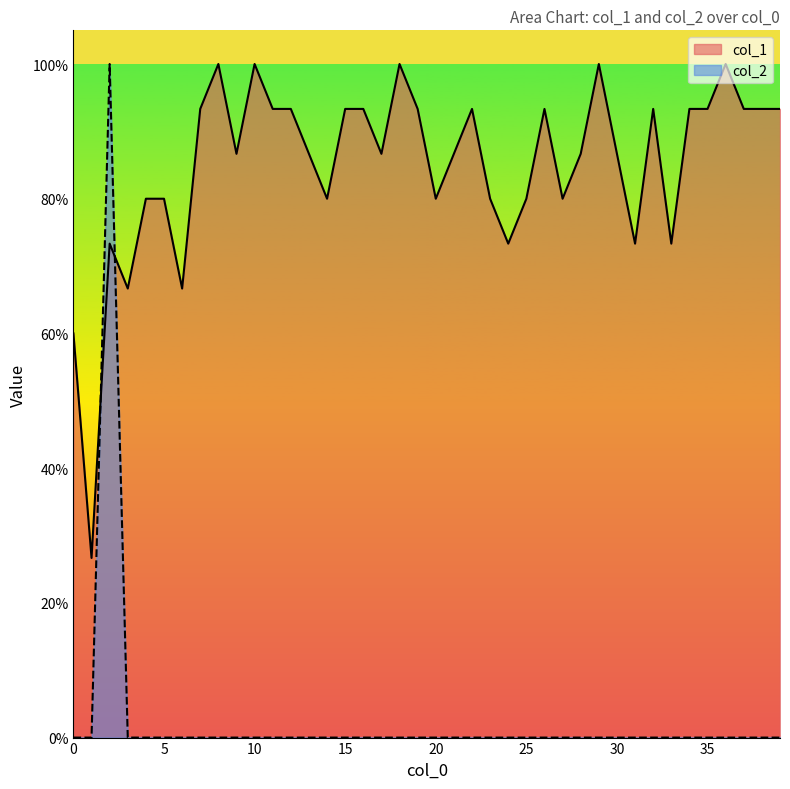

What are all the series names shown in the legend?

col_1, col_2